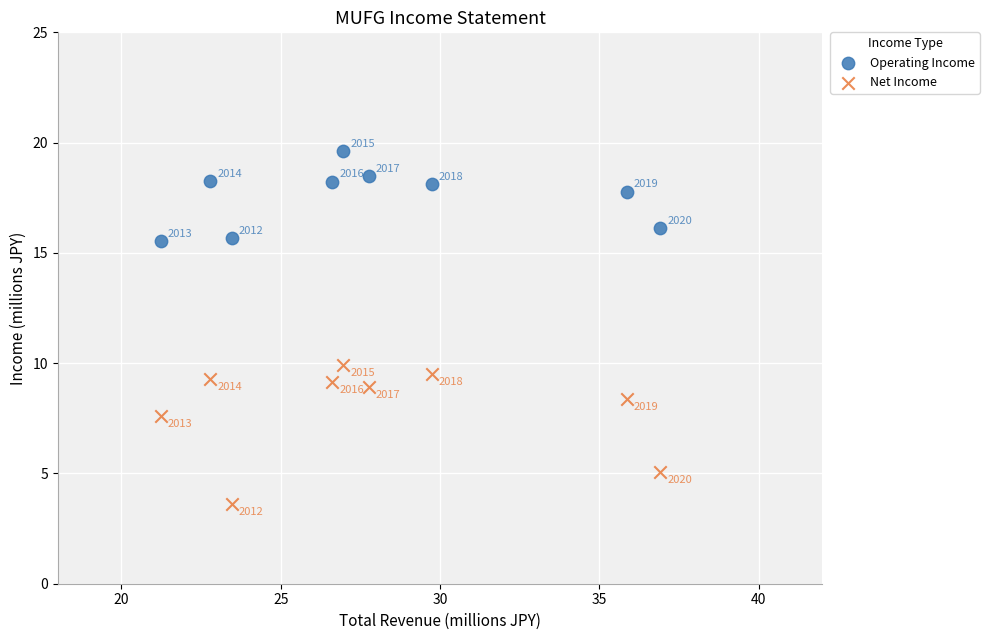

Which series has the largest Y range (max minus min)?

Net Income